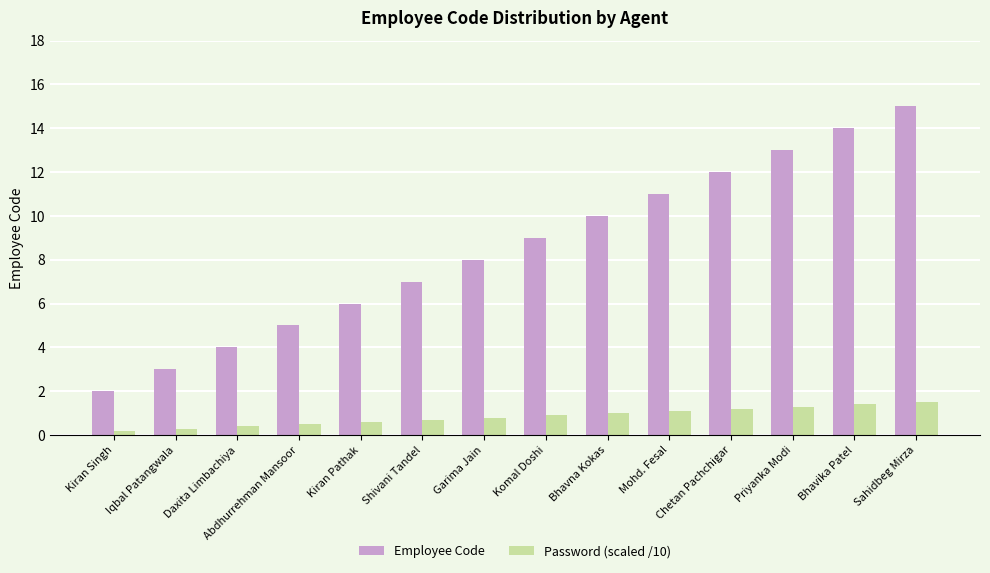

What is the difference between the highest and lowest values at Mohd. Fesal?

9.9